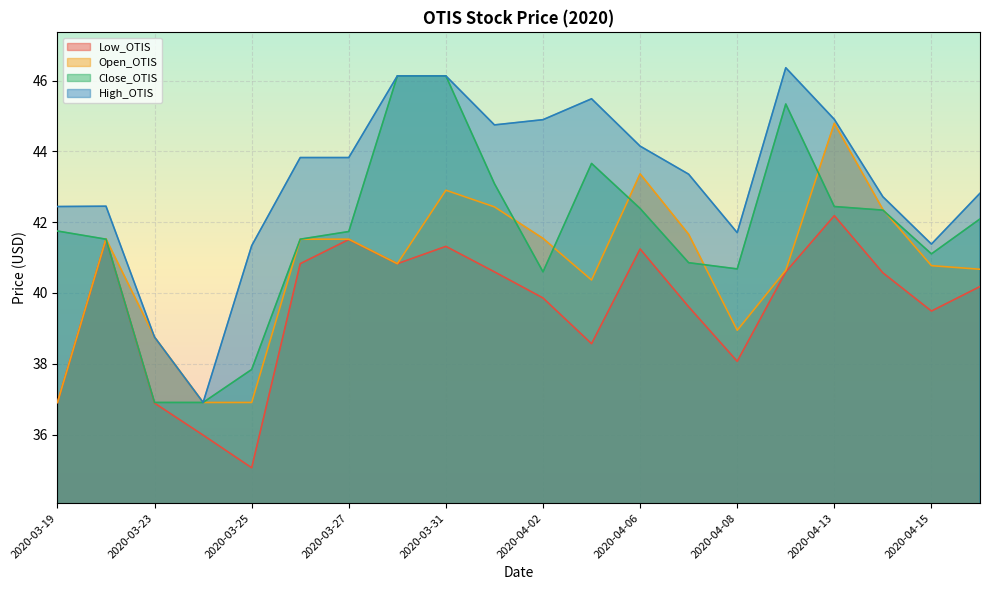

The value of Open_OTIS at 2020-04-13 is 44.8. True or false?

True